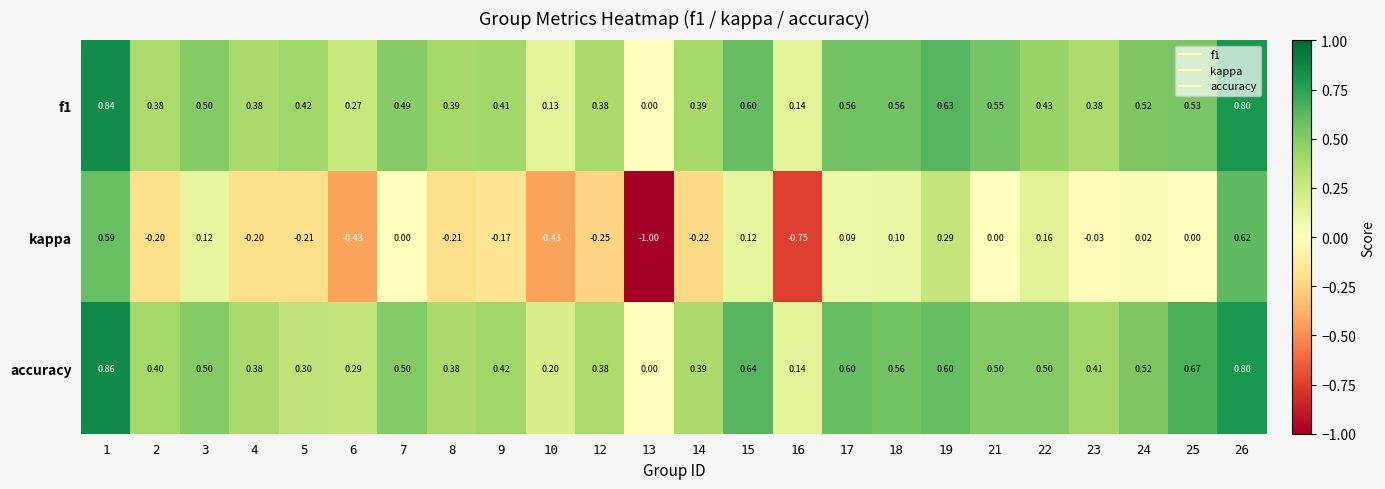

Which series has the largest total across all categories?

accuracy